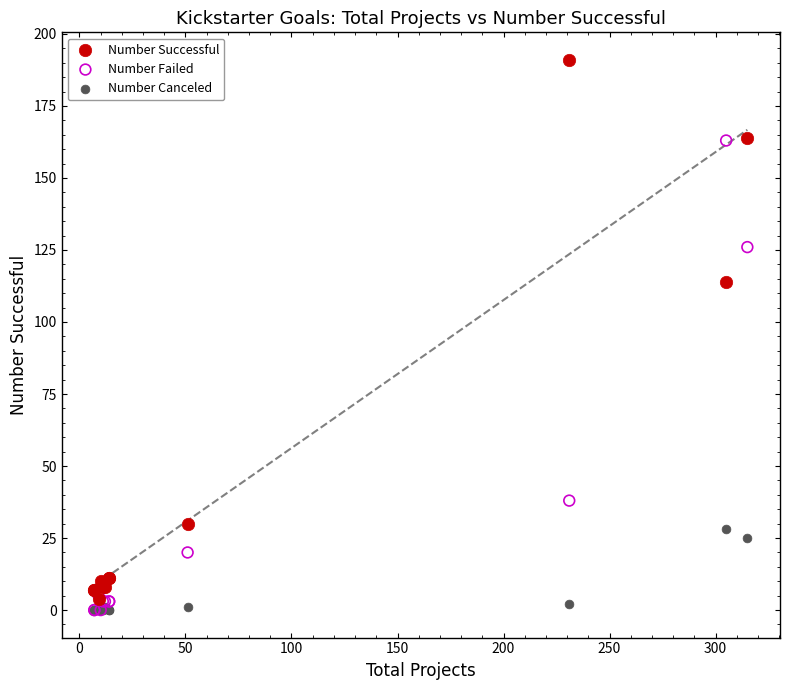

In the Number Failed series, what Y value is closest to 81?

38